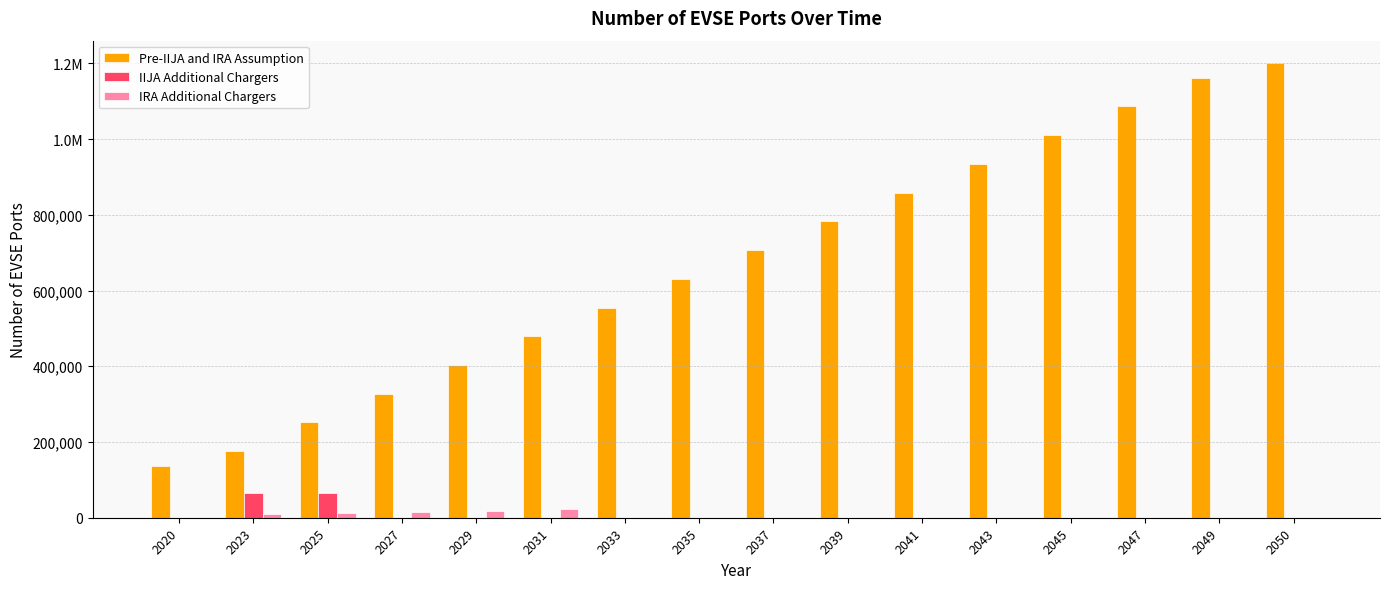

At which category does the chart reach its peak across all series?

2050